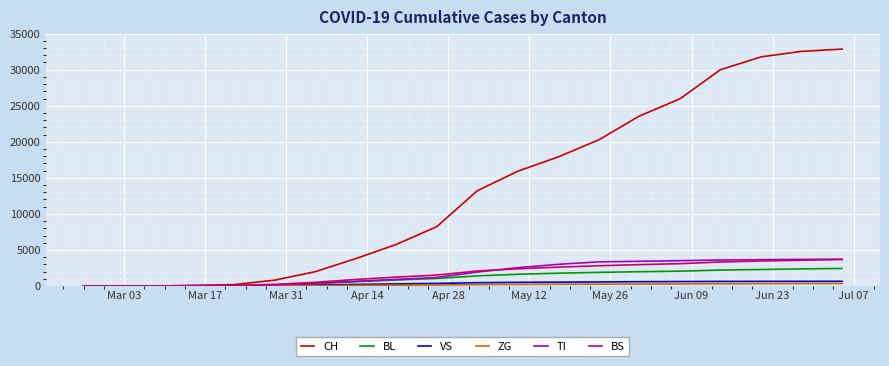

Which series has the largest total across all categories?

CH